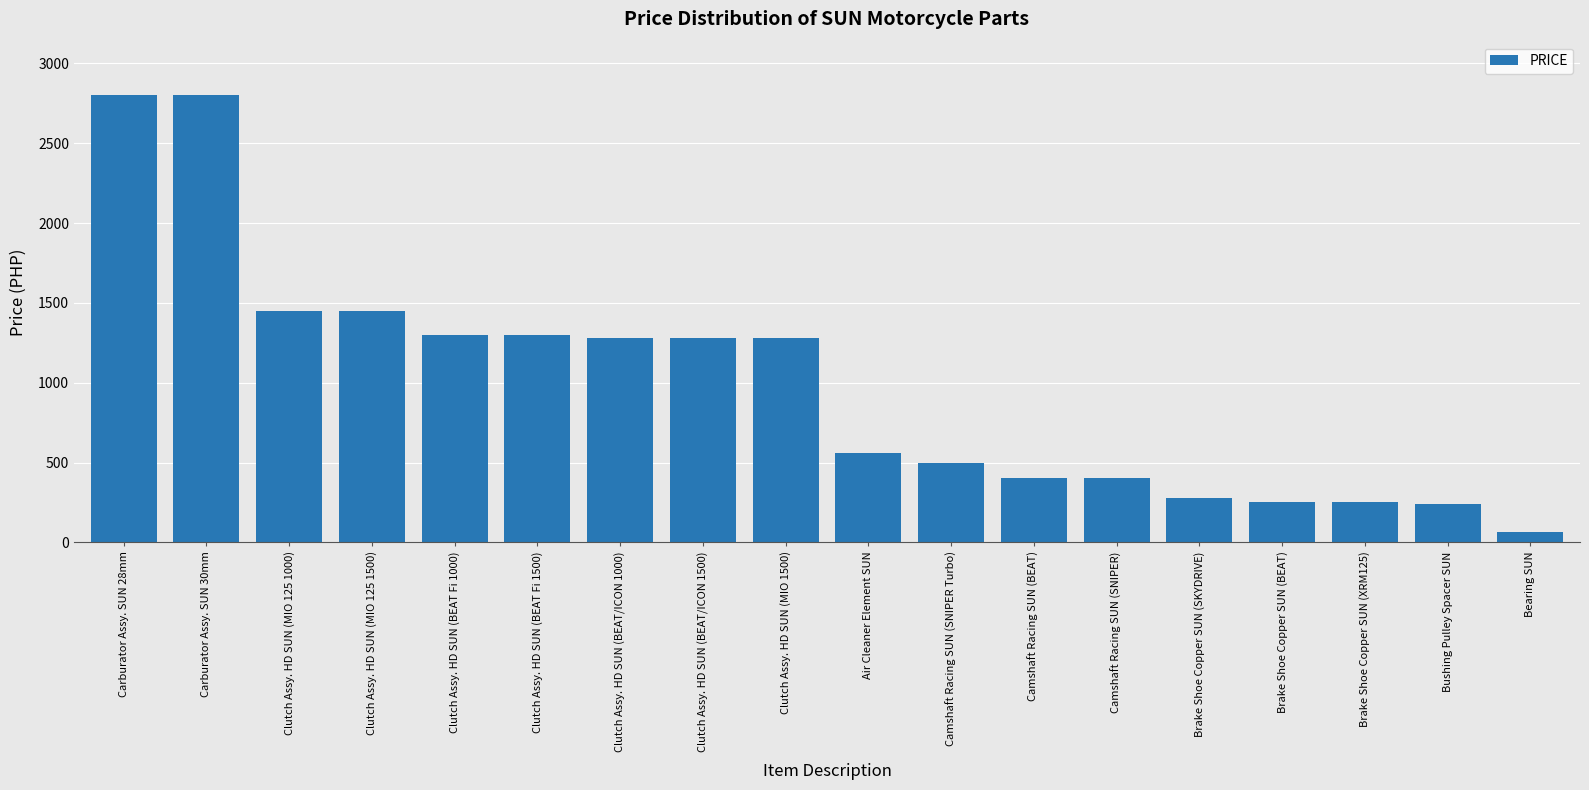

Reading left to right, what are all the values shown in this chart?

2800	2800	1450	1450	1300	1300	1280	1280	1280	560	500	400	400	275	255	255	240	62